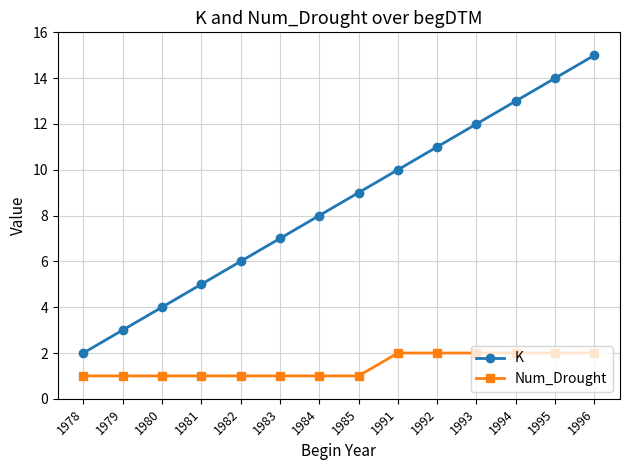

True or false: Num_Drought and K intersect in this chart.

False